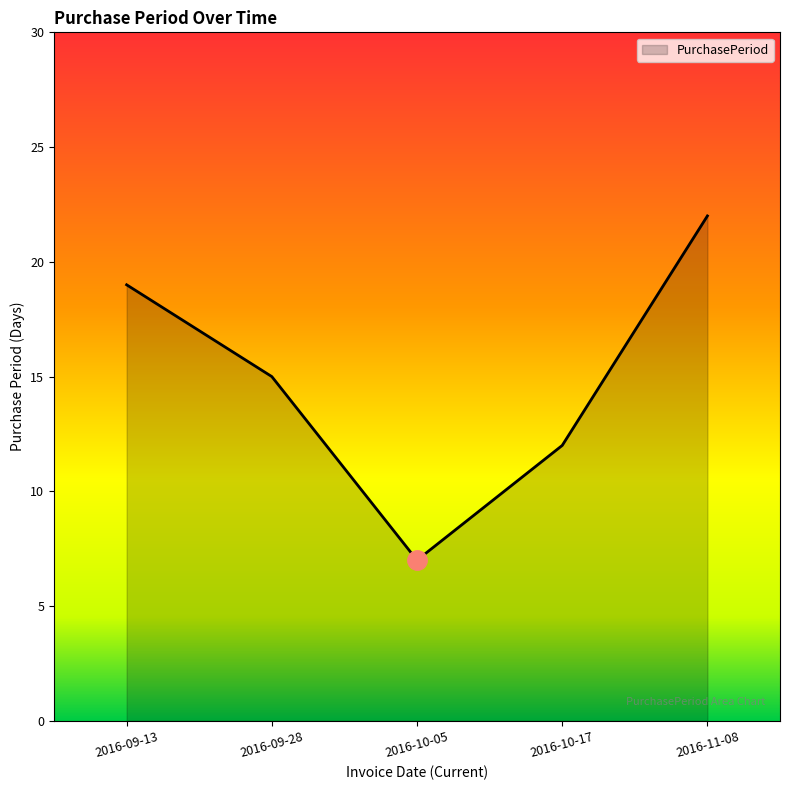

At which label is the value closest to 14?

2016-09-28